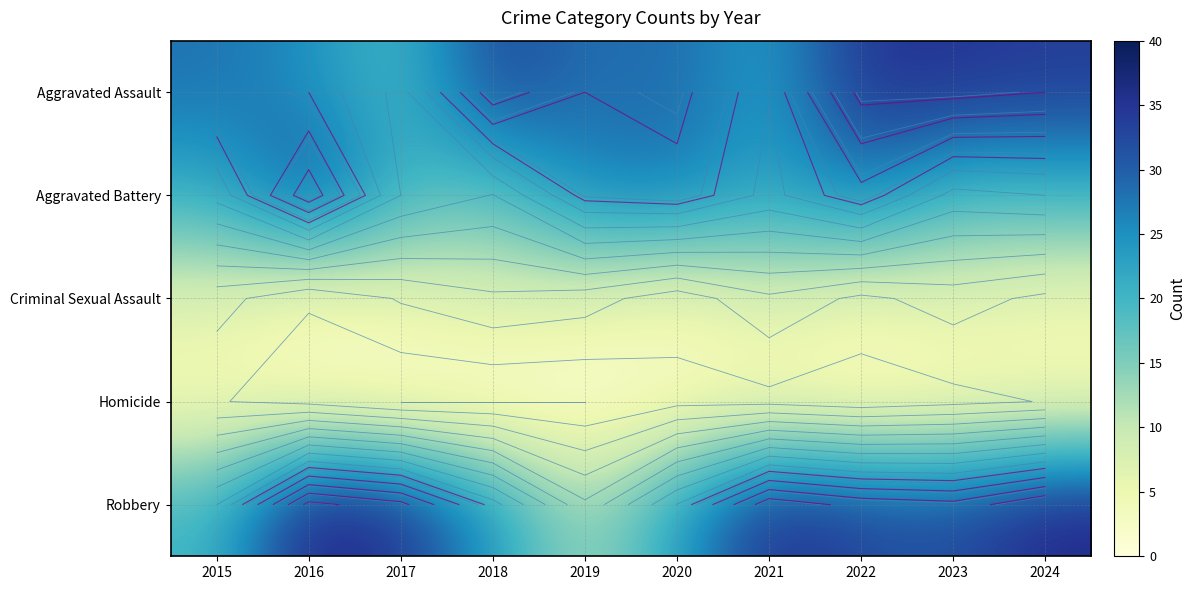

At how many categories does at least one series exceed 16?

10